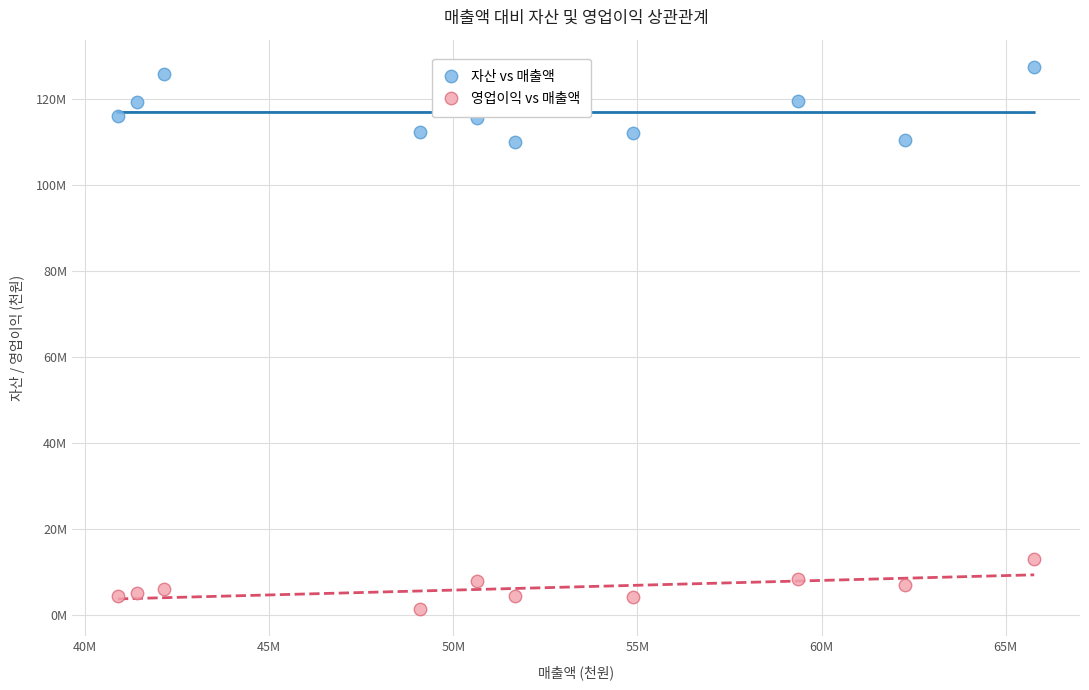

Which series has the widest spread of Y values?

자산 vs 매출액